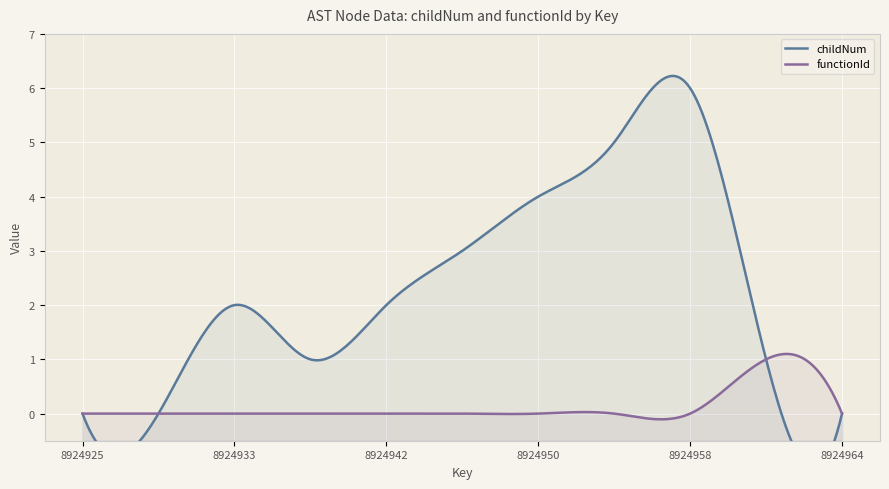

At 8924946, list the series in order from smallest to largest.

functionId, childNum